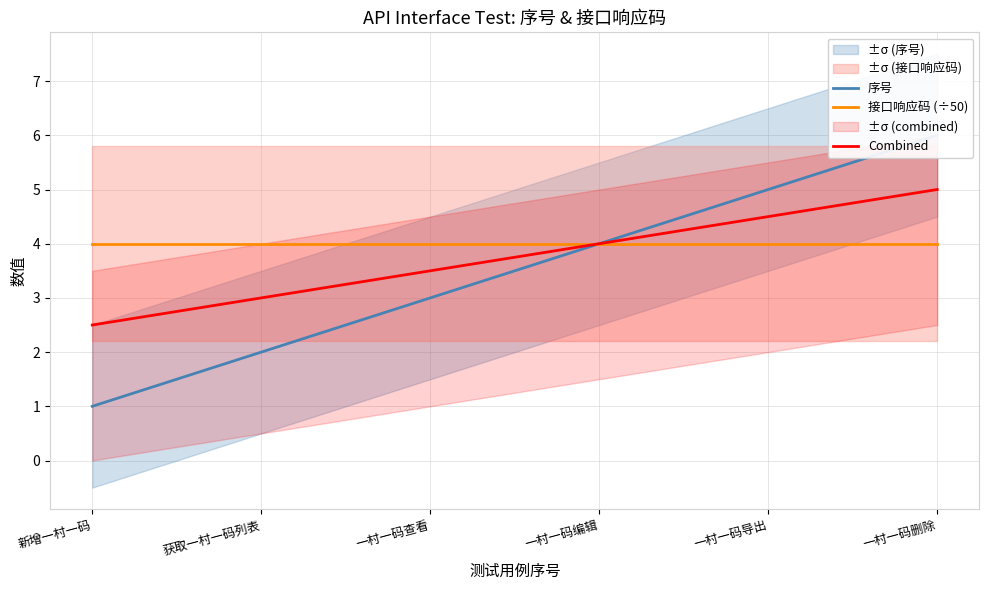

Rank the categories by 序号 value from lowest to highest.

新增一村一码, 获取一村一码列表, 一村一码查看, 一村一码编辑, 一村一码导出, 一村一码删除